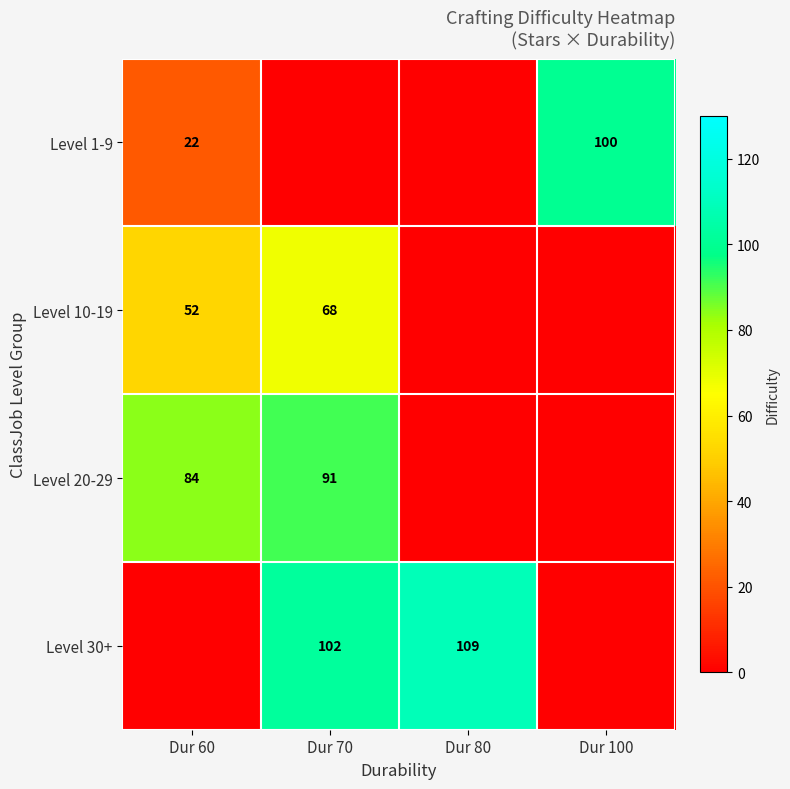

True or false: Level 1-9 has a value of 100 at Dur 100.

True